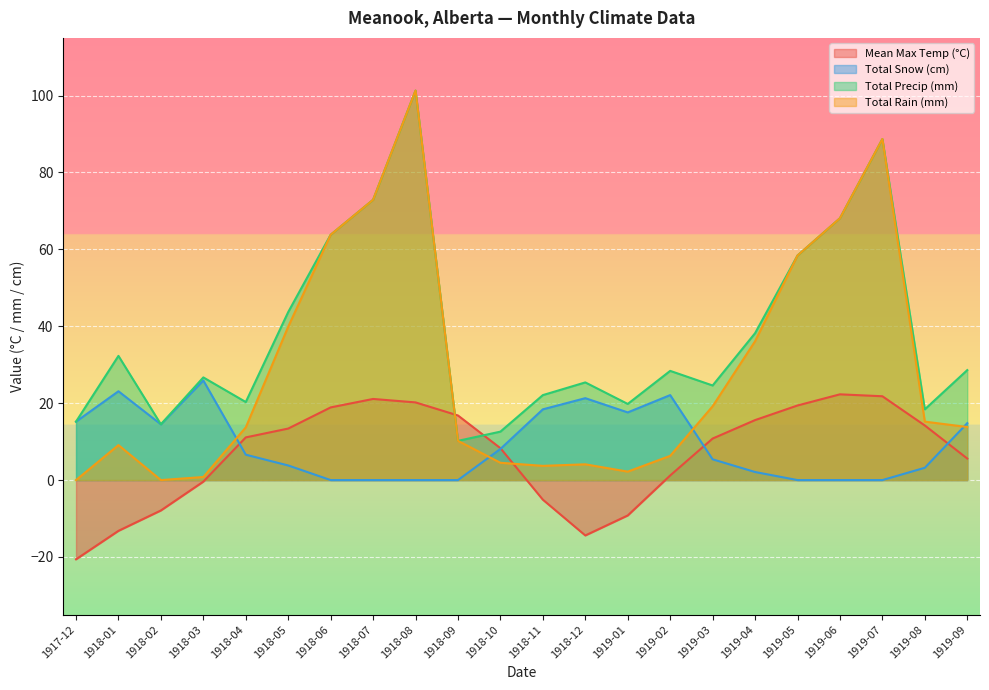

The value of Total Snow (cm) at 1919-03 is 5.4. True or false?

True